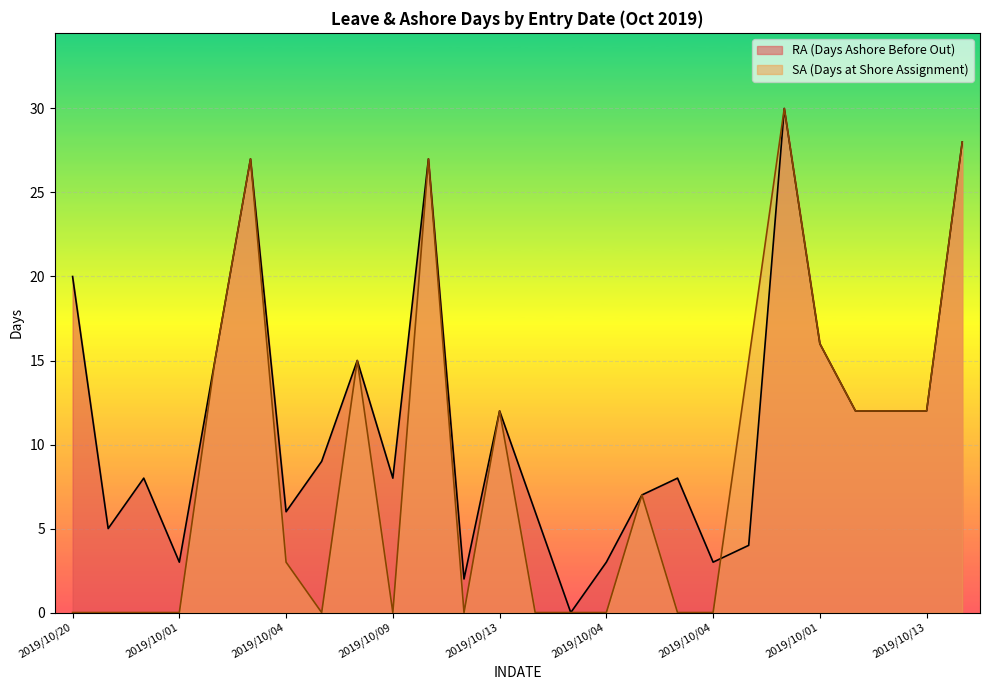

What are all the series names shown in the legend?

RA (Days Ashore Before Out), SA (Days at Shore Assignment)